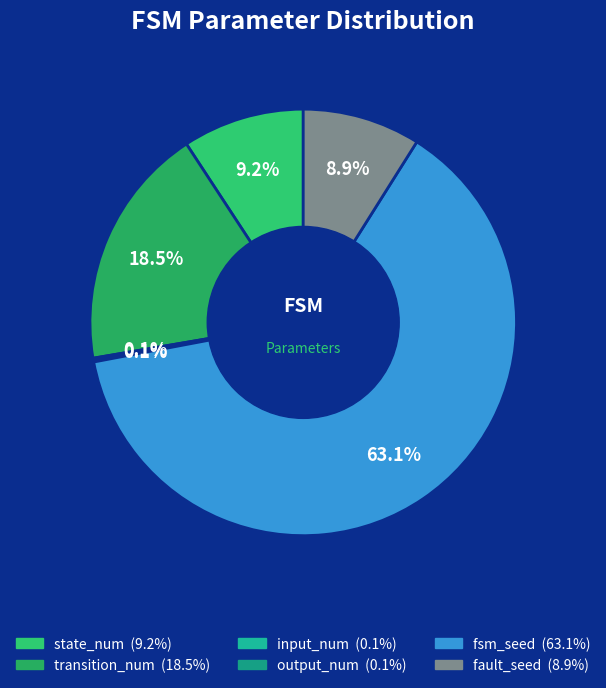

What is the change in value from input_num to fsm_seed?

+873